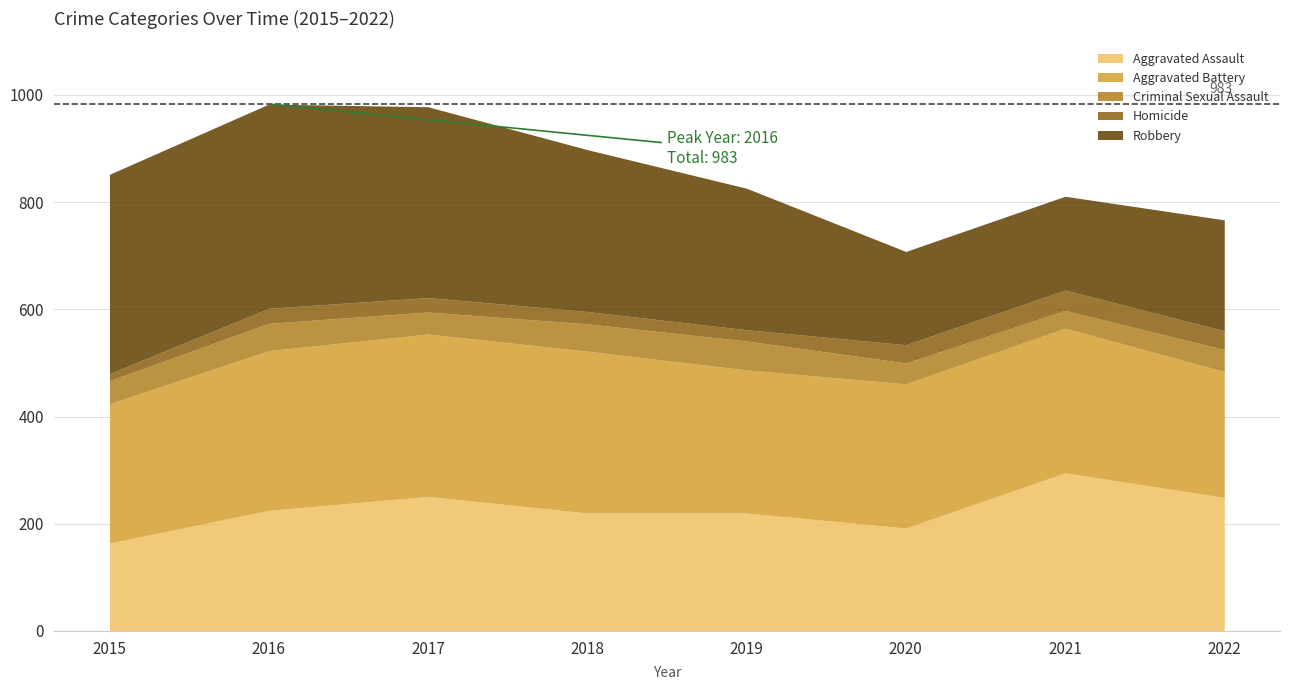

What is the difference between the maximum and minimum values in the Homicide series?

25